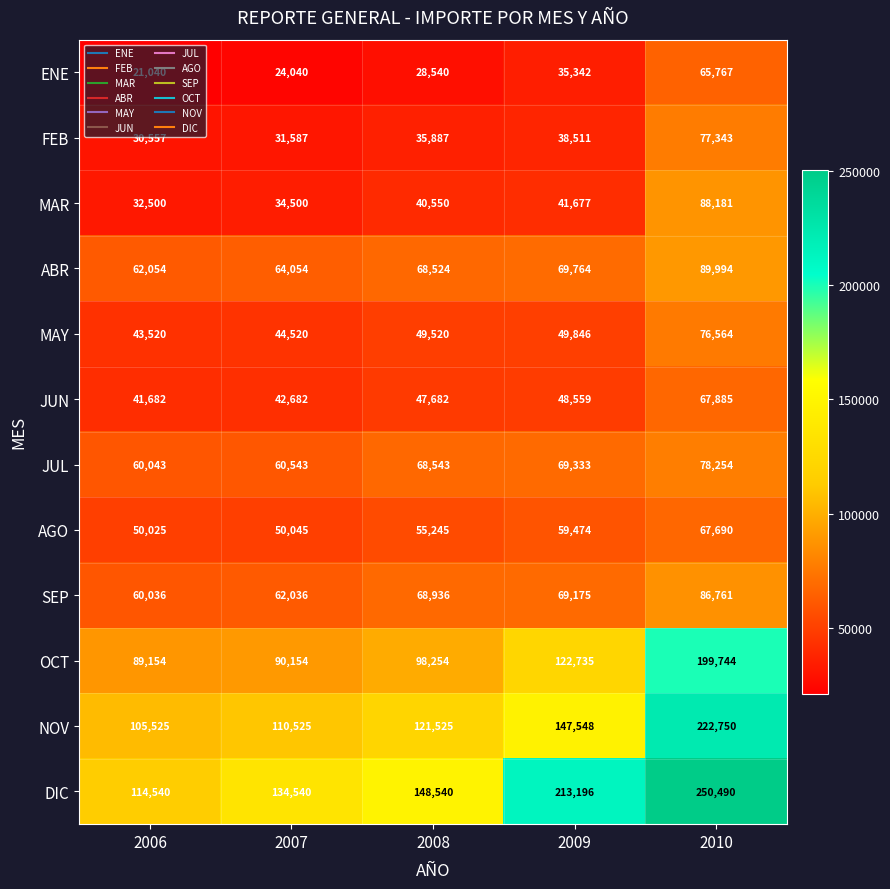

Which series has the largest total across all categories?

DIC